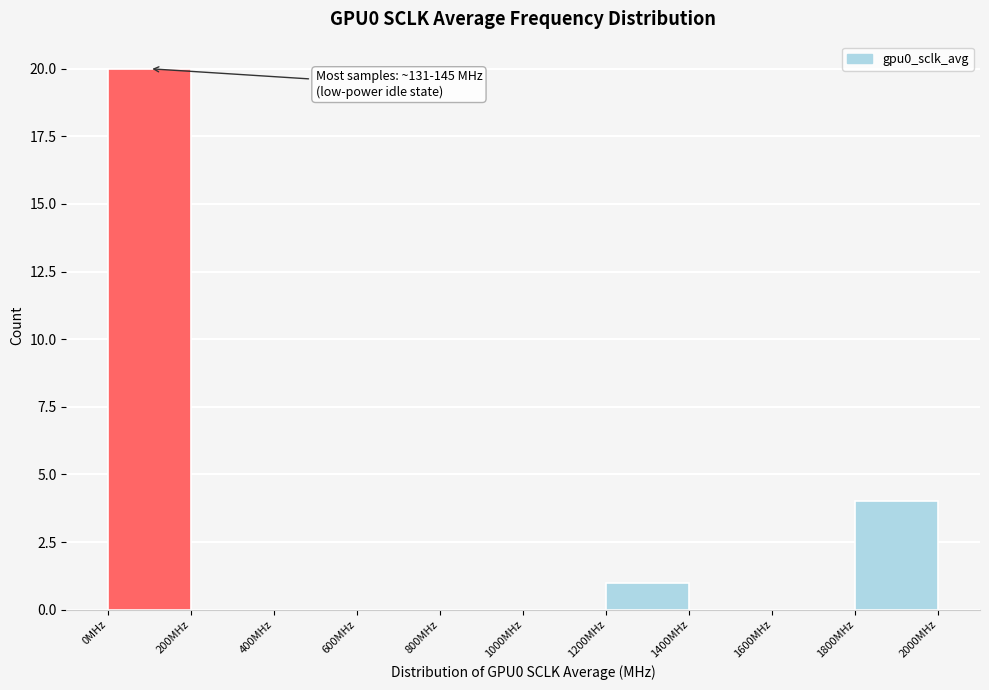

Which range on the x-axis has the tallest bar?

0 to 200